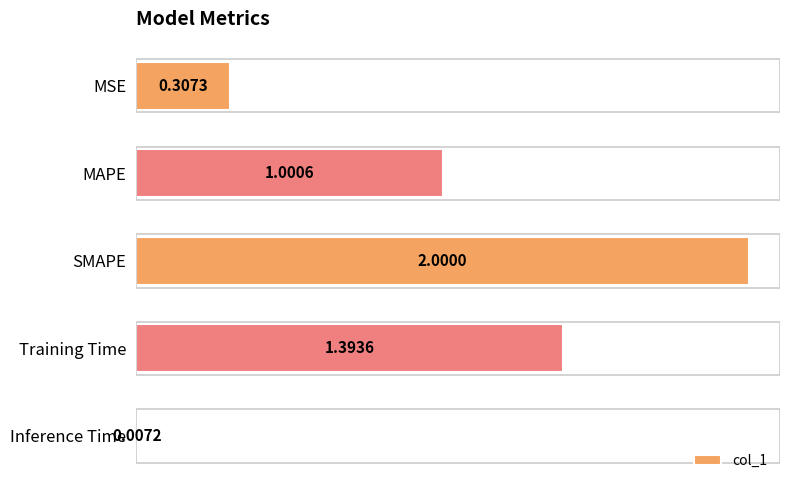

How many bars are there in total?

5